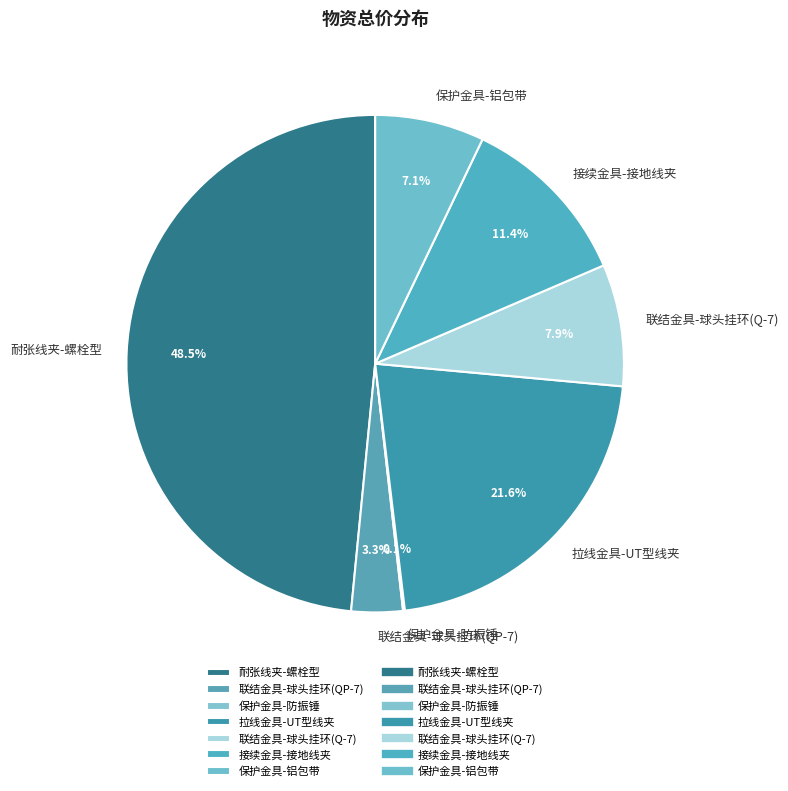

To the nearest percent, what portion does 联结金具-球头挂环(QP-7) represent?

3%